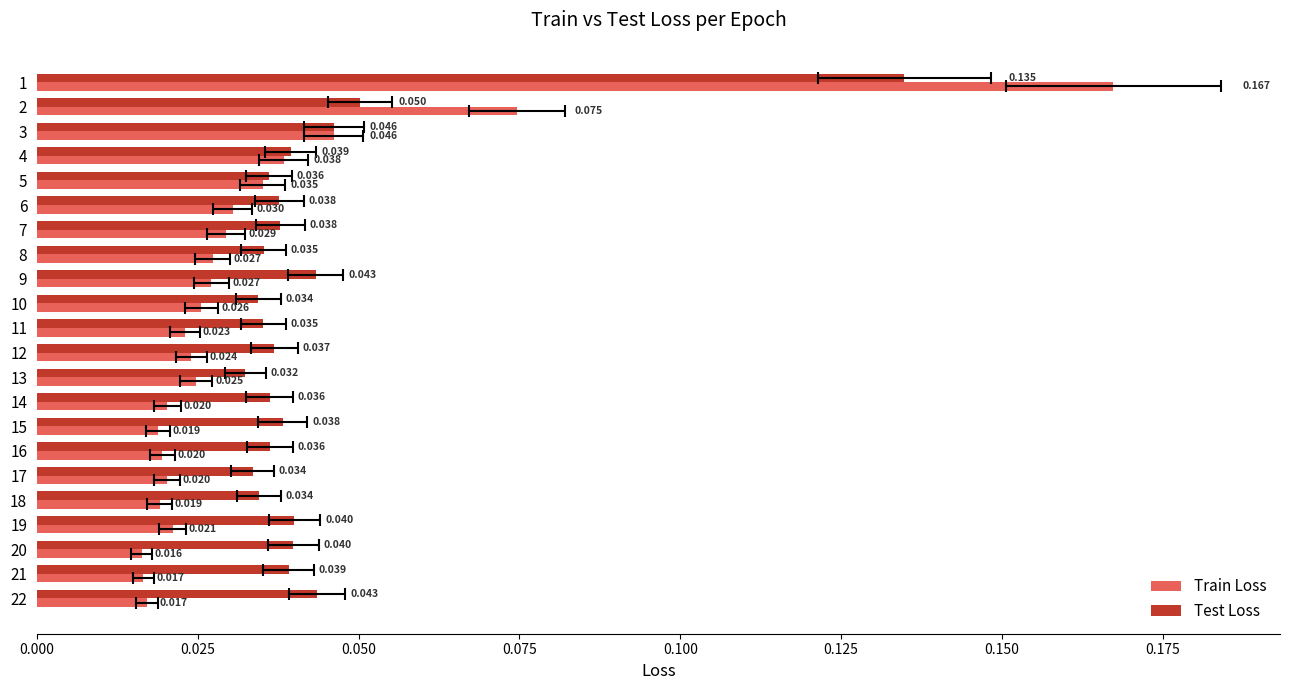

What is the label of the 6th bar from the right?

16